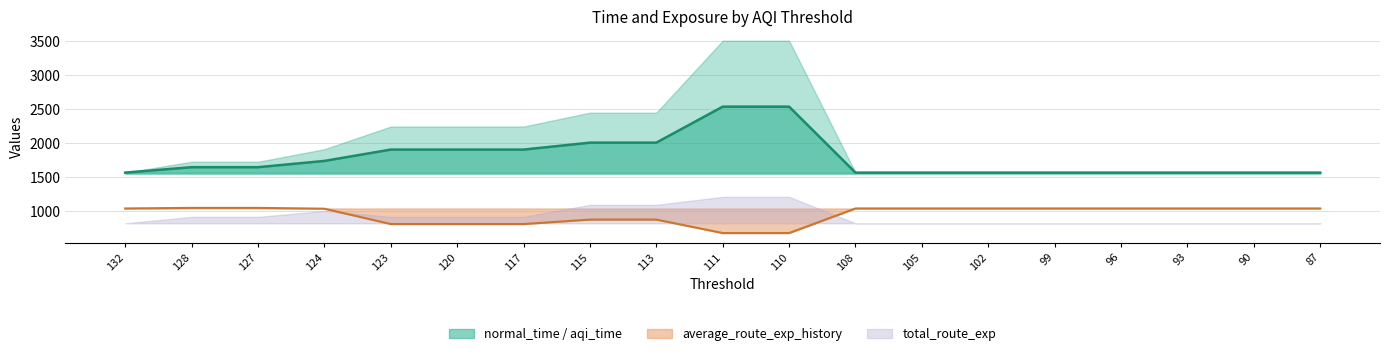

Is the value of average_normal_exp_history at 96 greater than the value of total_normal_exp_history at 111?

Yes